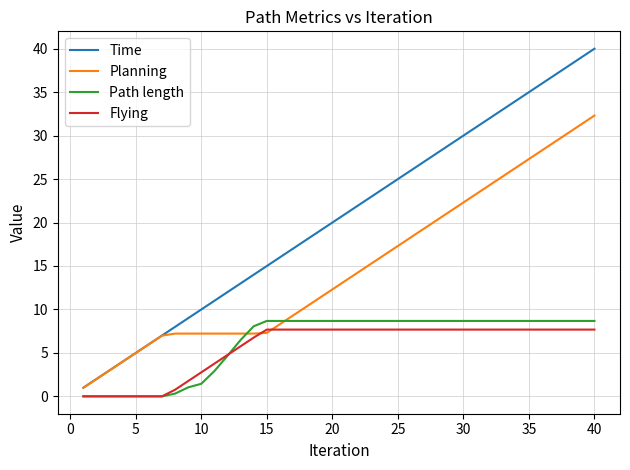

True or false: Flying and Time cross at least once.

False